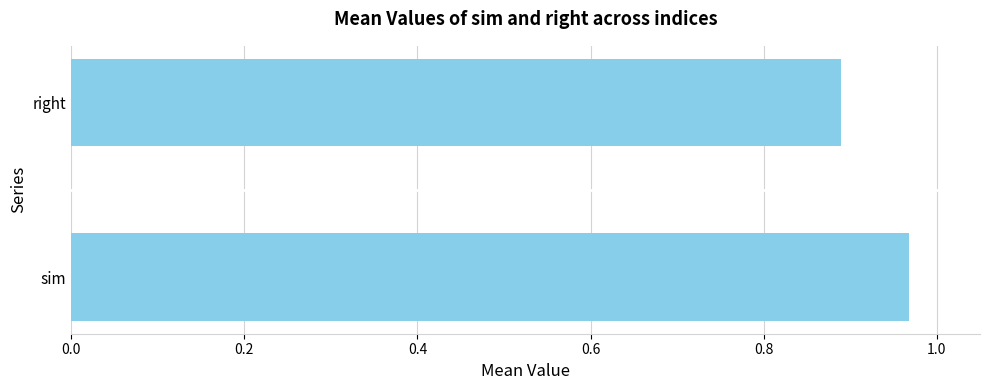

What is the sum of all values?

1.9